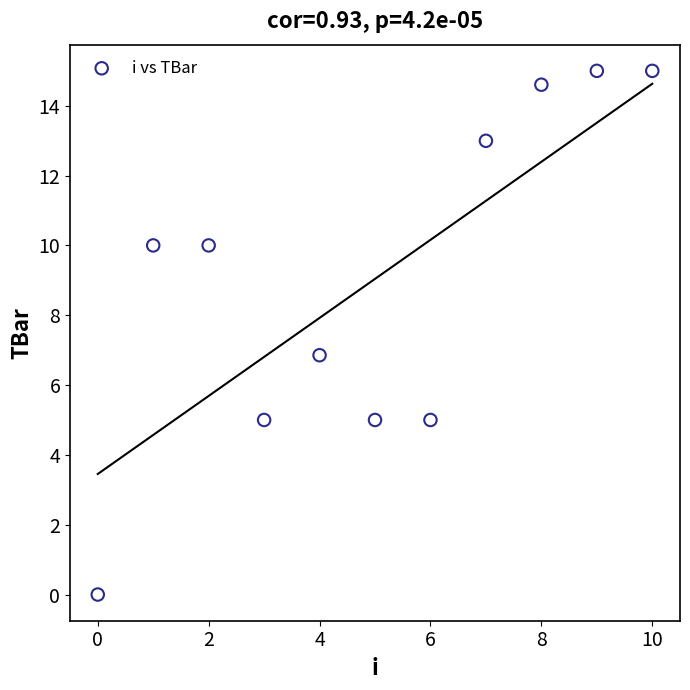

What is the range of Y values (max minus min)?

15.0